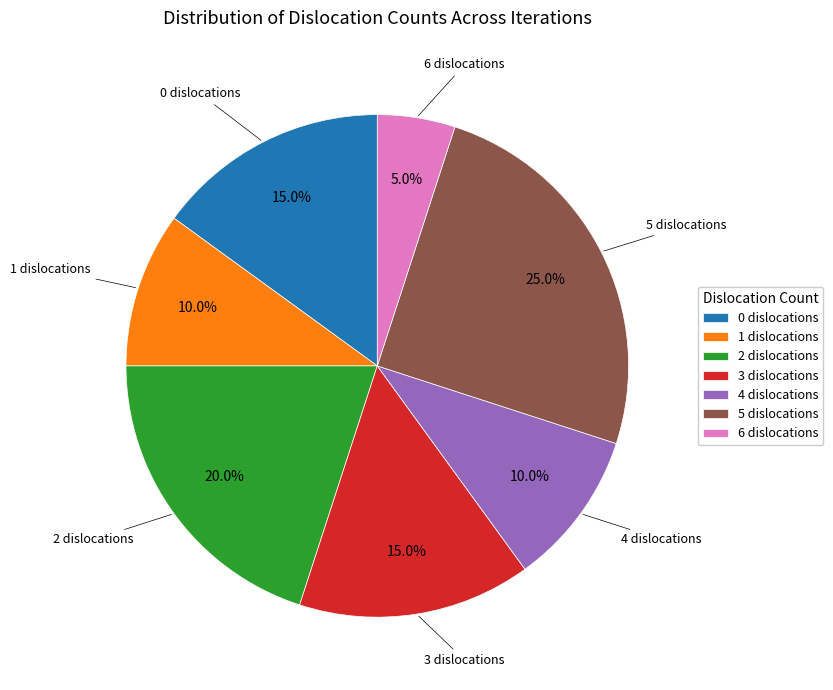

To the nearest percent, what is the average slice percentage?

14%